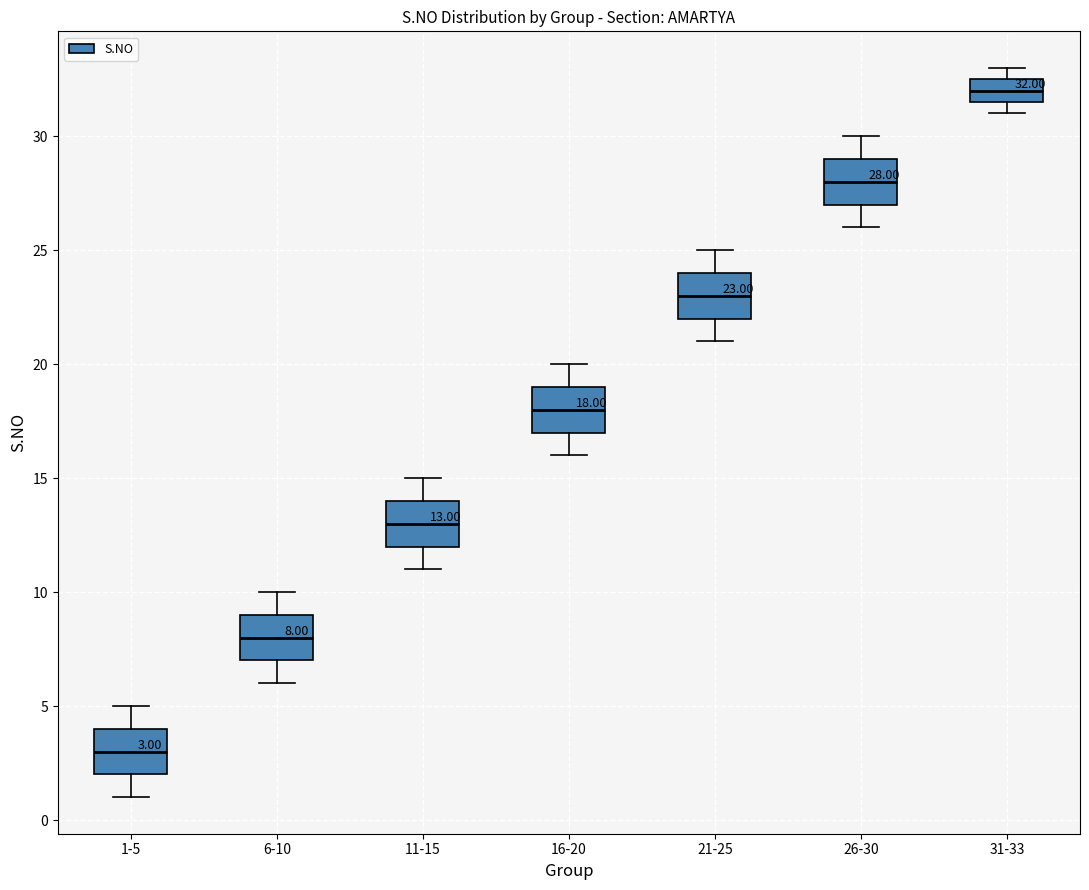

Which box has the lowest median line?

1-5